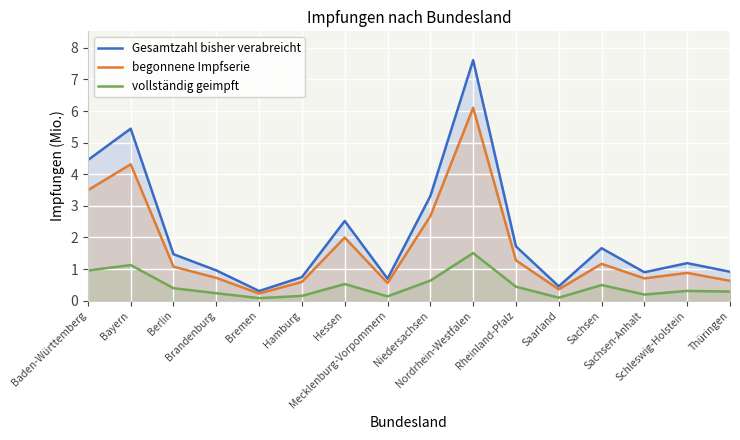

True or false: Gesamtzahl bisher verabreicht and vollständig geimpft cross at least once.

False